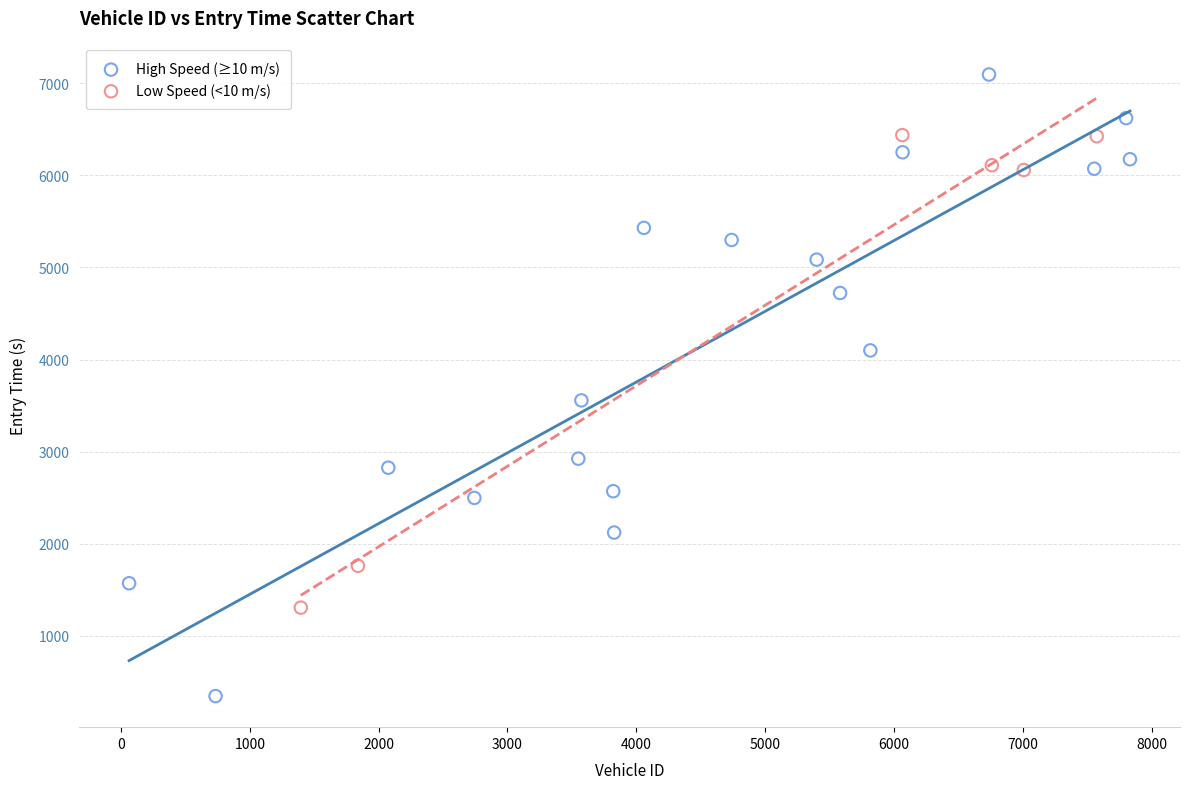

Which series reaches the minimum Y coordinate?

High Speed (≥10 m/s)